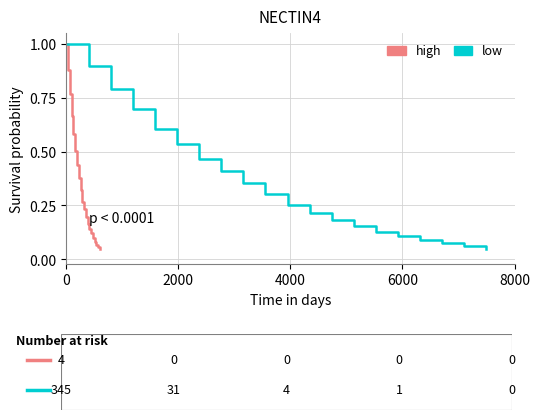

True or false: low has more than 1 points higher than both neighbors.

False